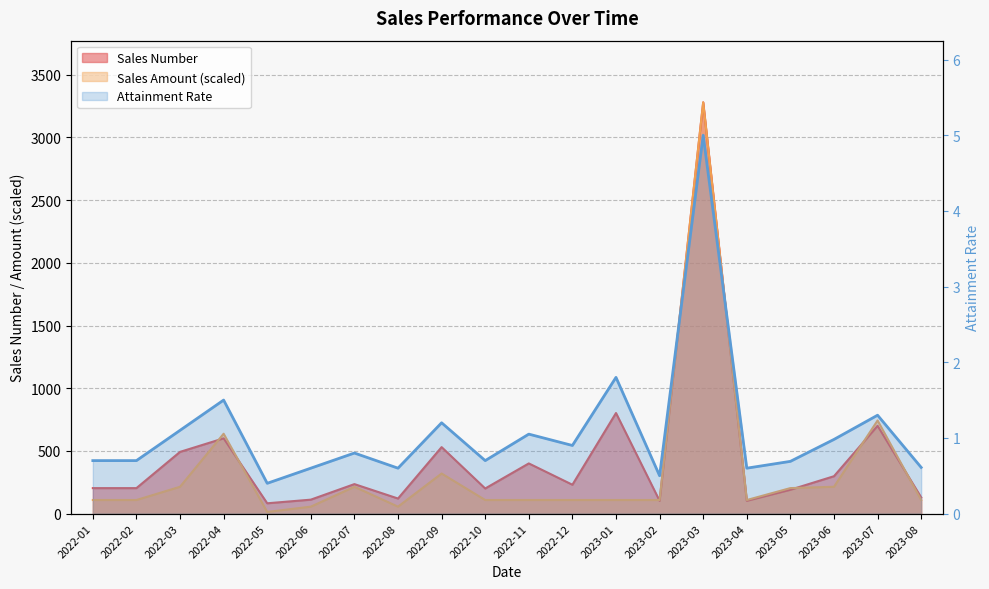

What is the difference between the maximum and minimum values in the Attainment Rate series?

4.6